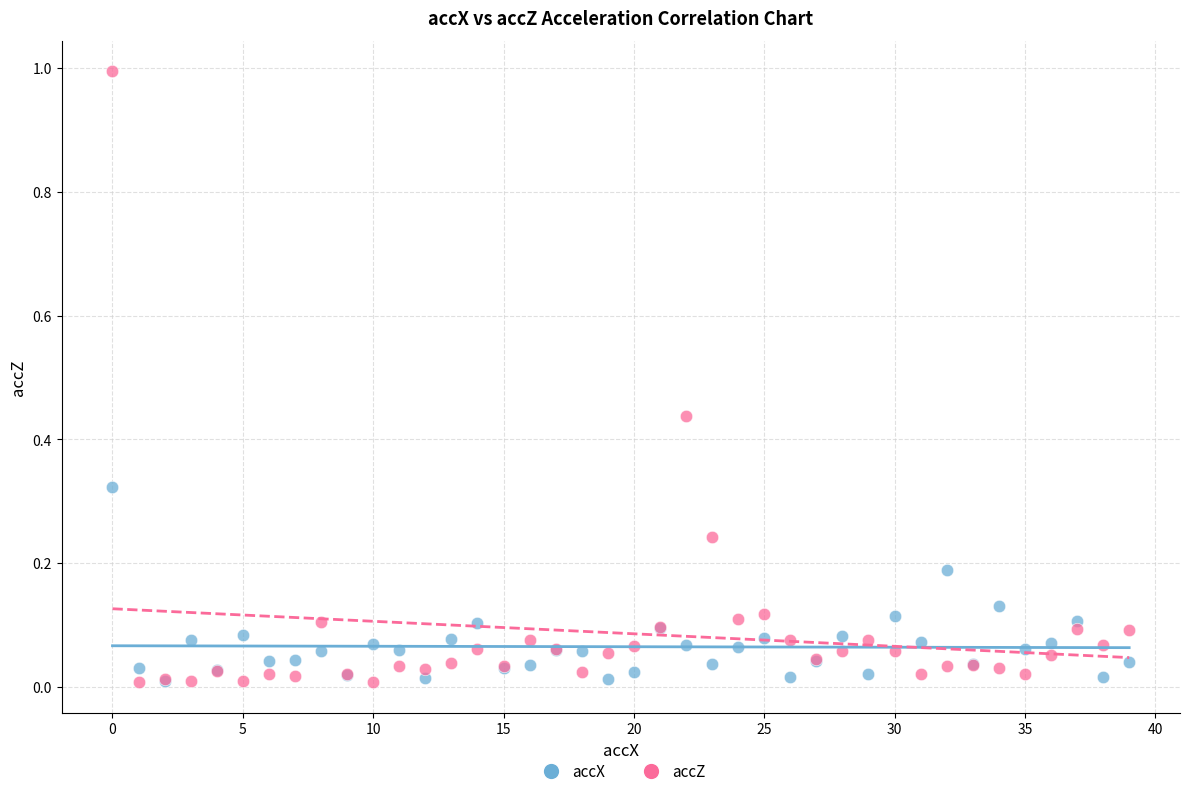

What are all the series names shown in the legend?

accX, accZ